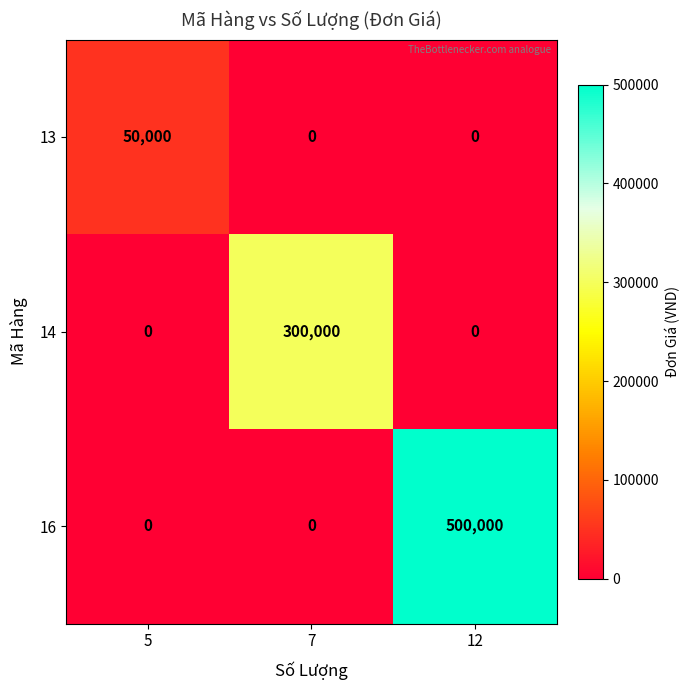

Count the 13 values in the range 0 to 50000.

3